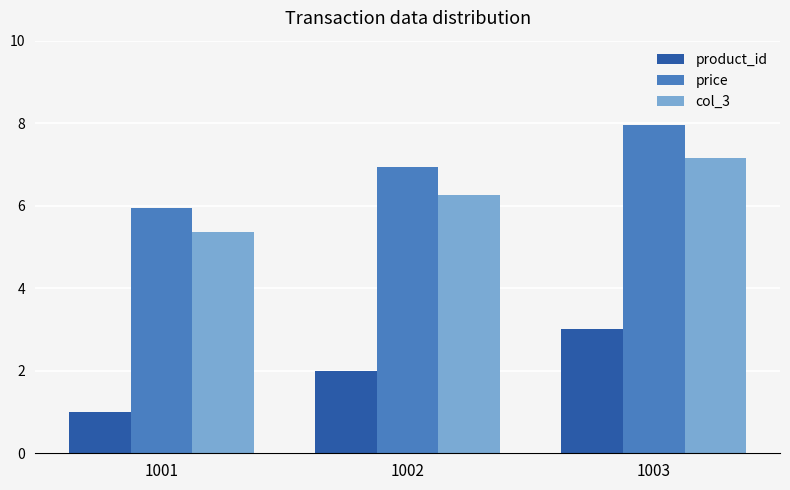

Which category has the lowest value across all series?

1001